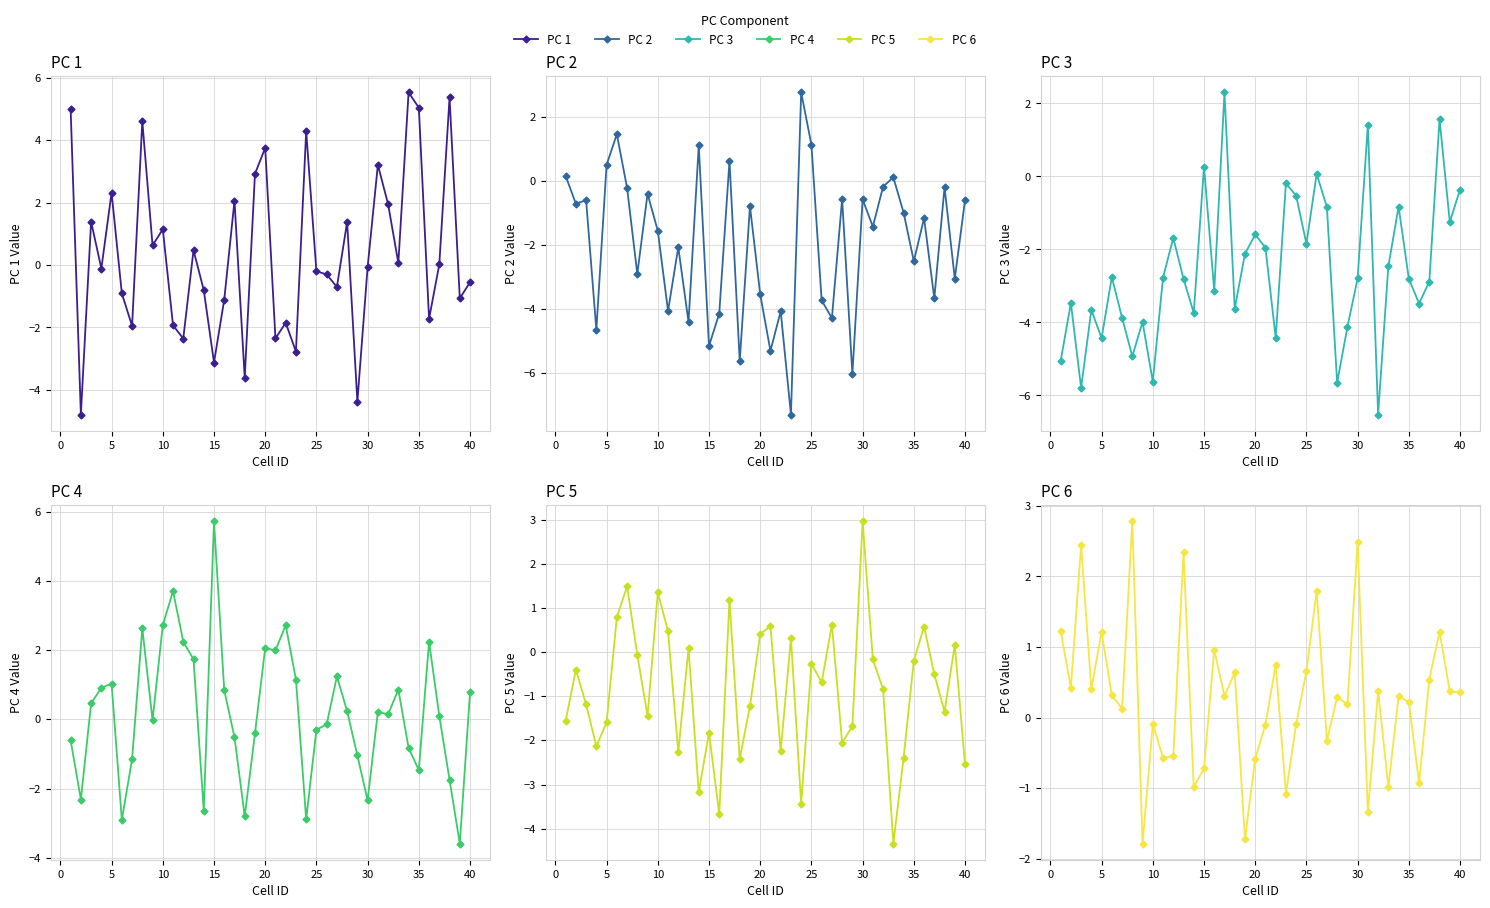

How many times do PC 3 and PC 2 cross each other?

19